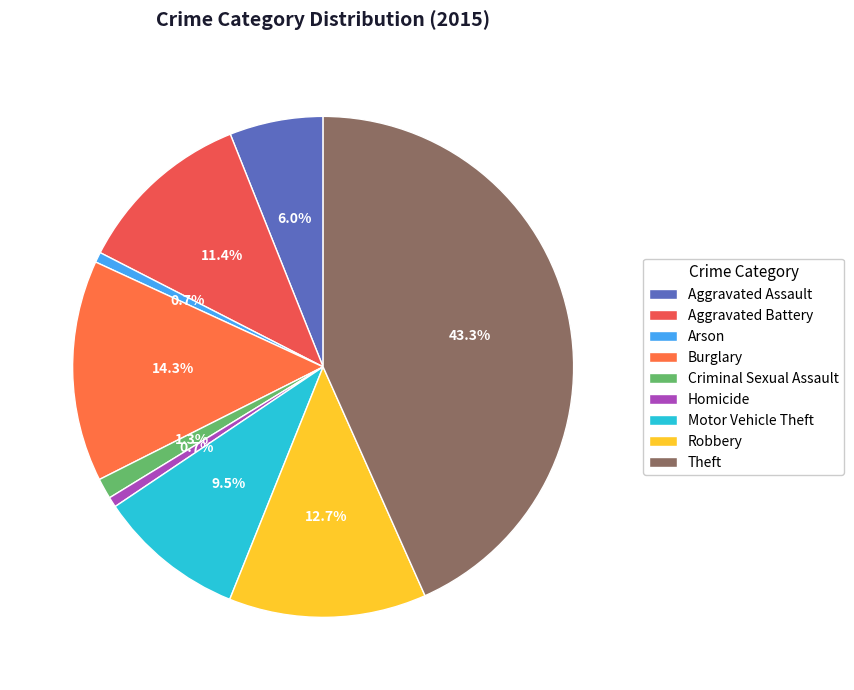

What is the change in value from Burglary to Robbery?

-21